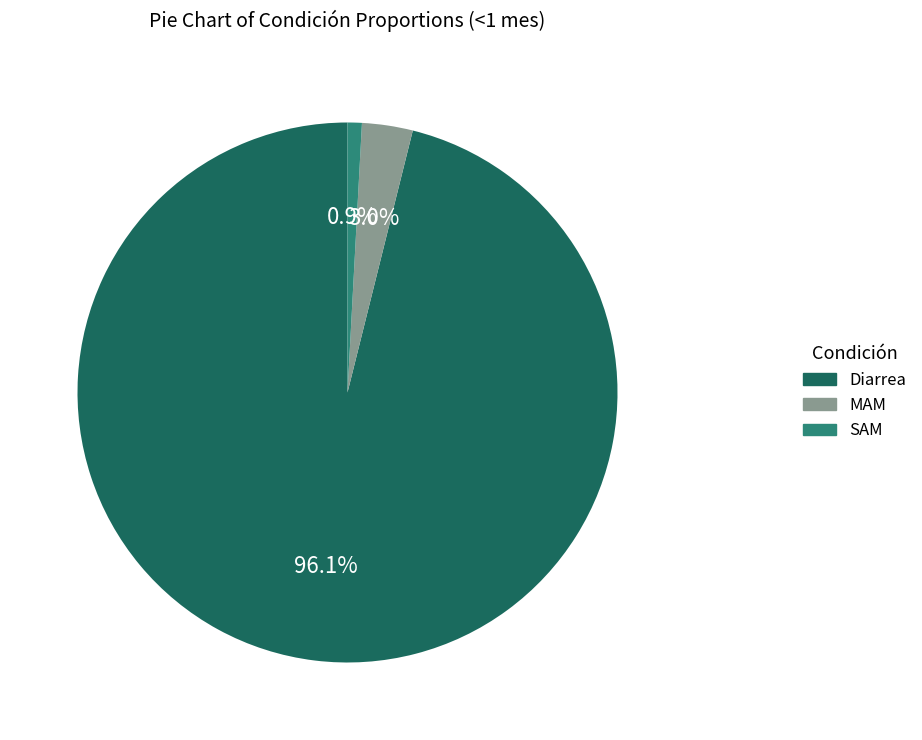

Which category accounts for the majority?

Diarrea